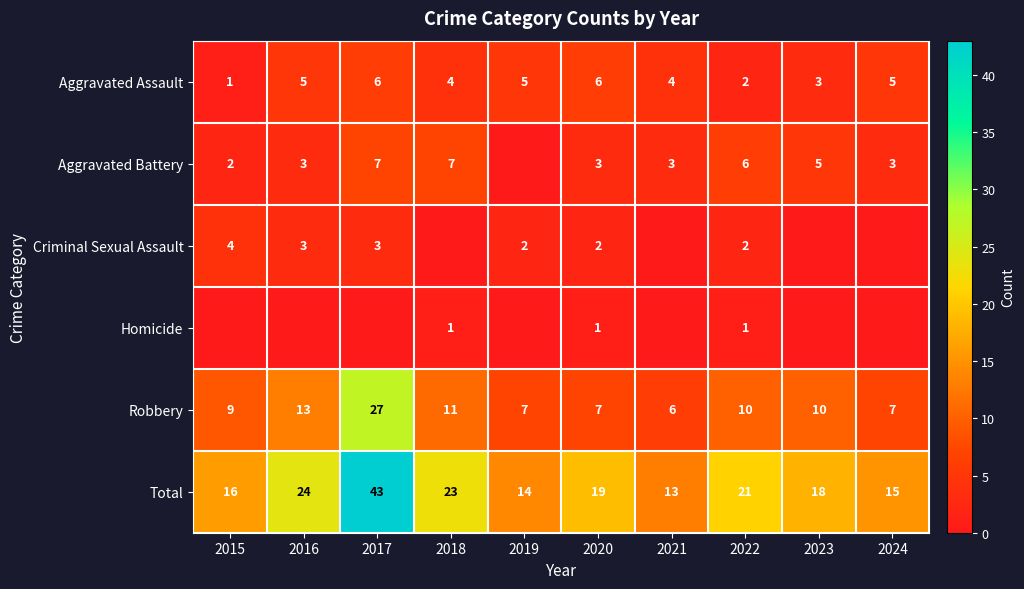

Is the value of Aggravated Assault at 2018 greater than the value of Aggravated Battery at 2018?

No